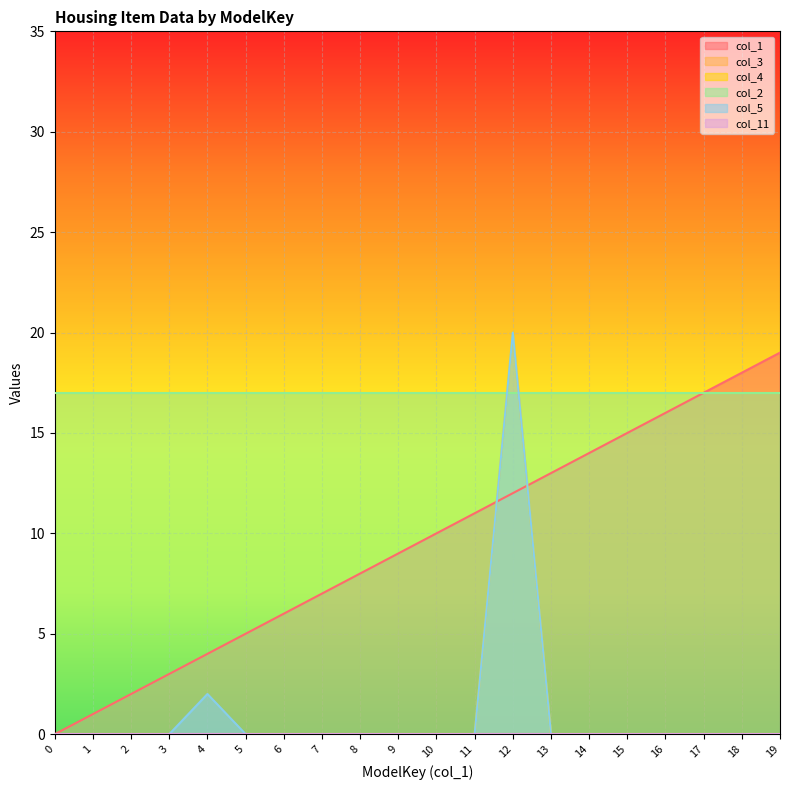

Where is col_1 nearest to the value 9?

9